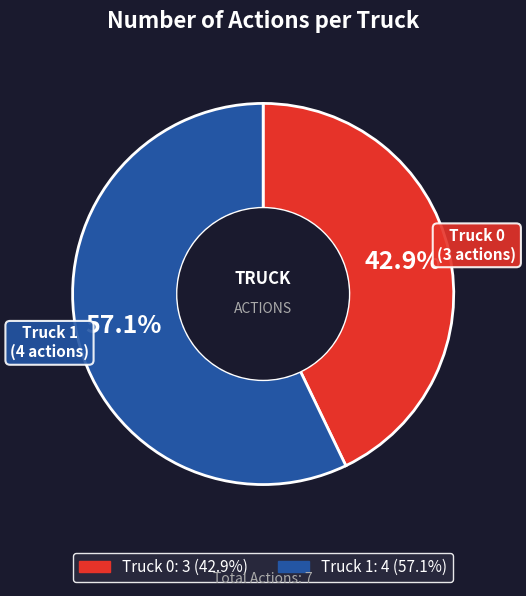

Which category accounts for the majority?

Truck 1